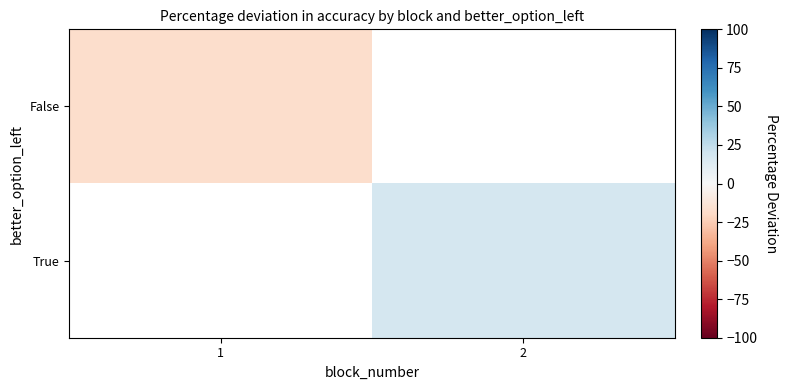

The value of False at 1 is -11.9. True or false?

False